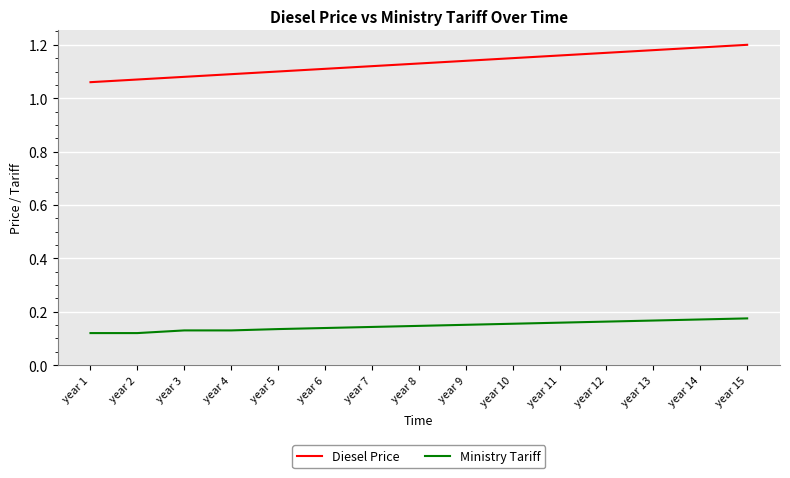

What is the total value across all series at year 10?

1.3